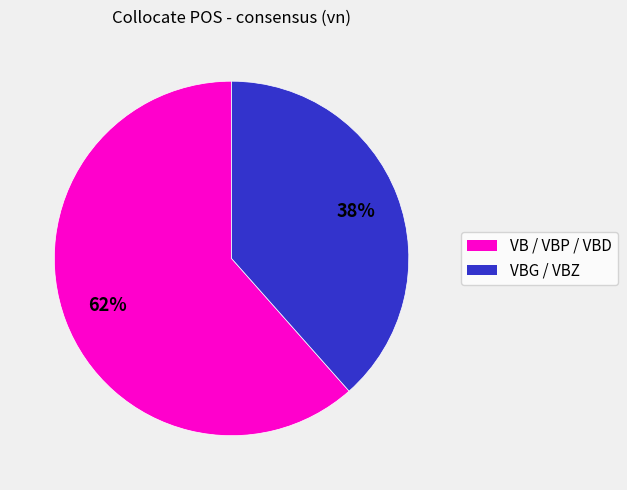

Is there any slice that represents more than half of the pie?

Yes